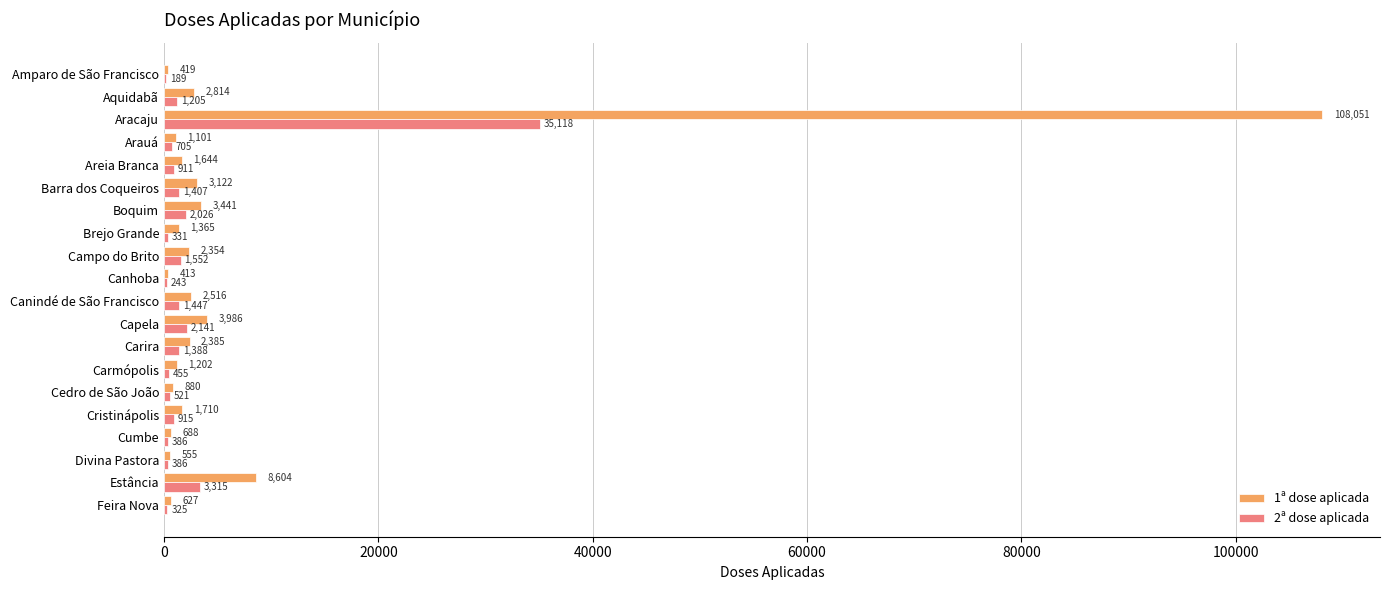

What is the maximum value for 2ª dose aplicada?

35118